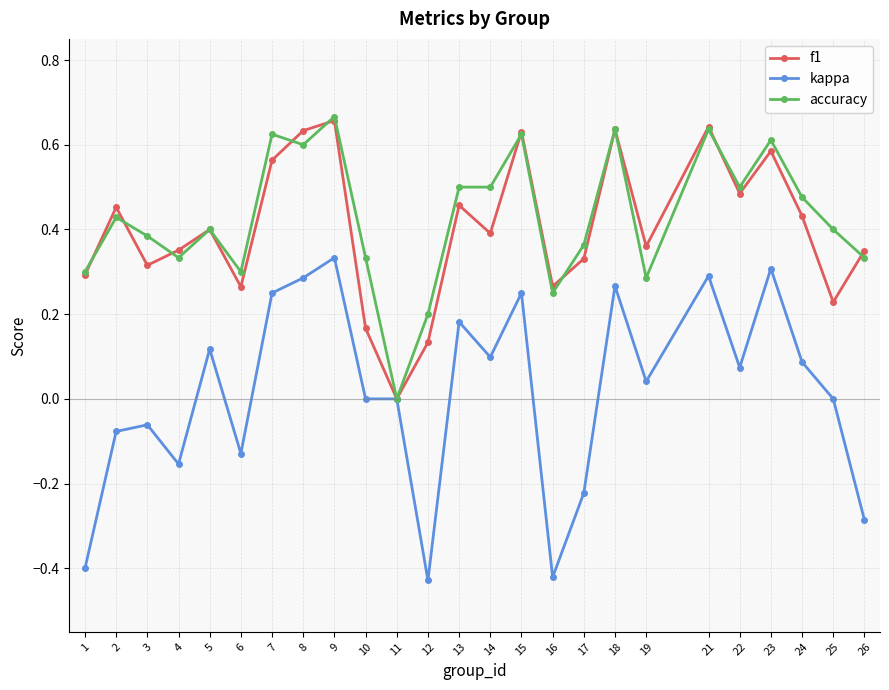

Between 9 and 25, which series saw the biggest shift?

f1